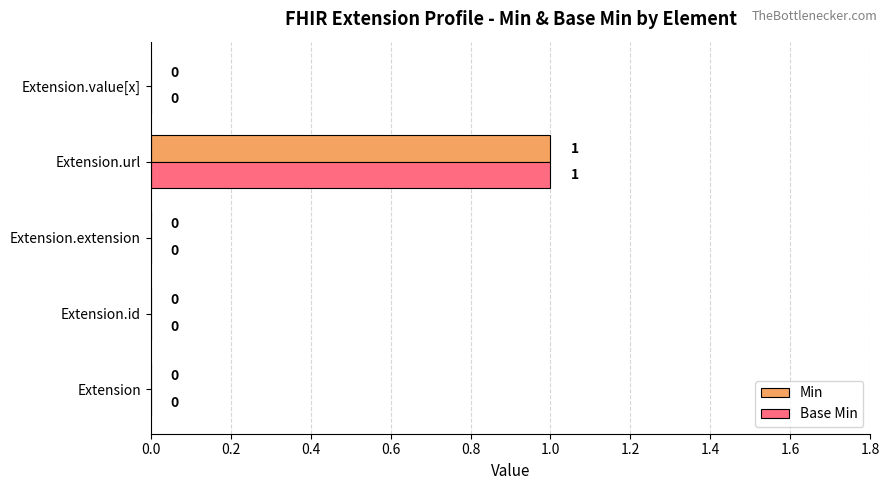

Count the Min values in the range 0 to 1.

5